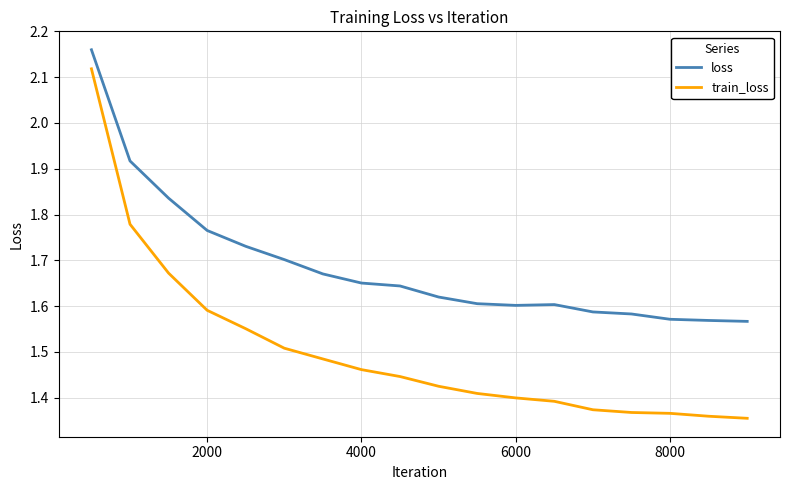

Rank the series by their maximum value, from lowest to highest.

train_loss, loss